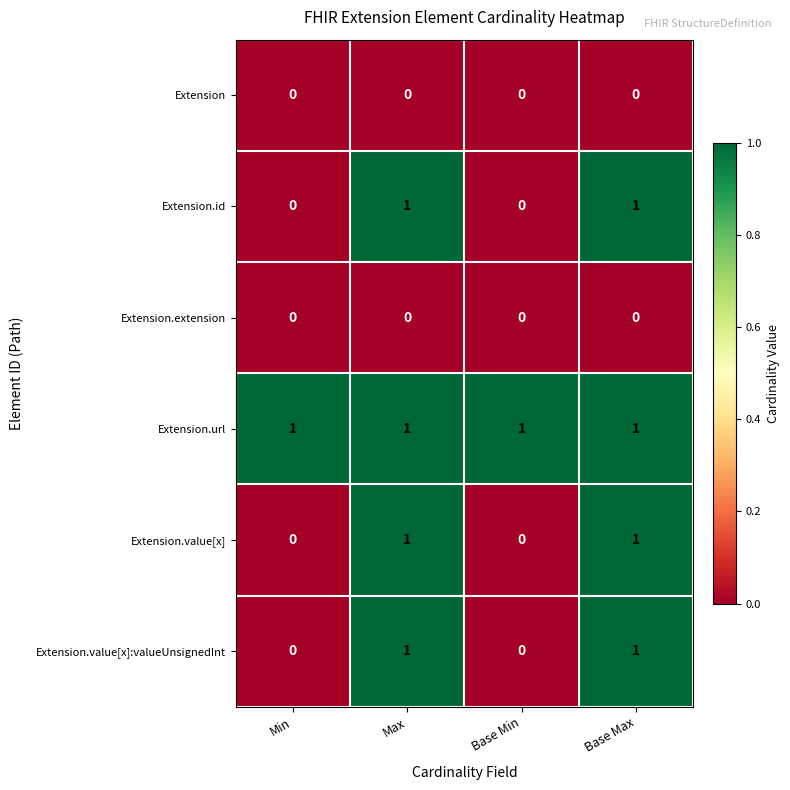

How many categories are shown in the chart?

4